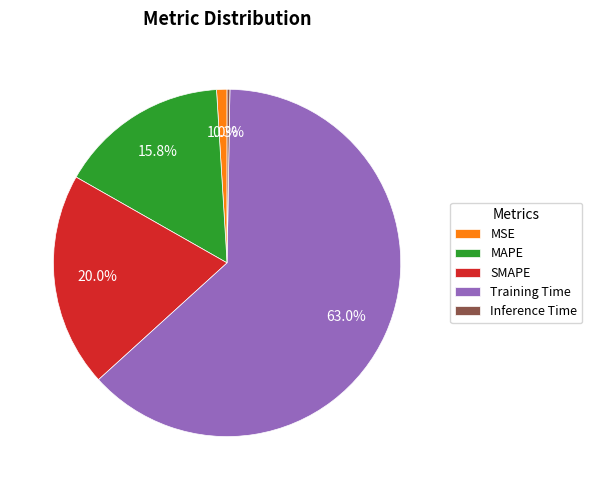

Which slice is the largest?

Training Time